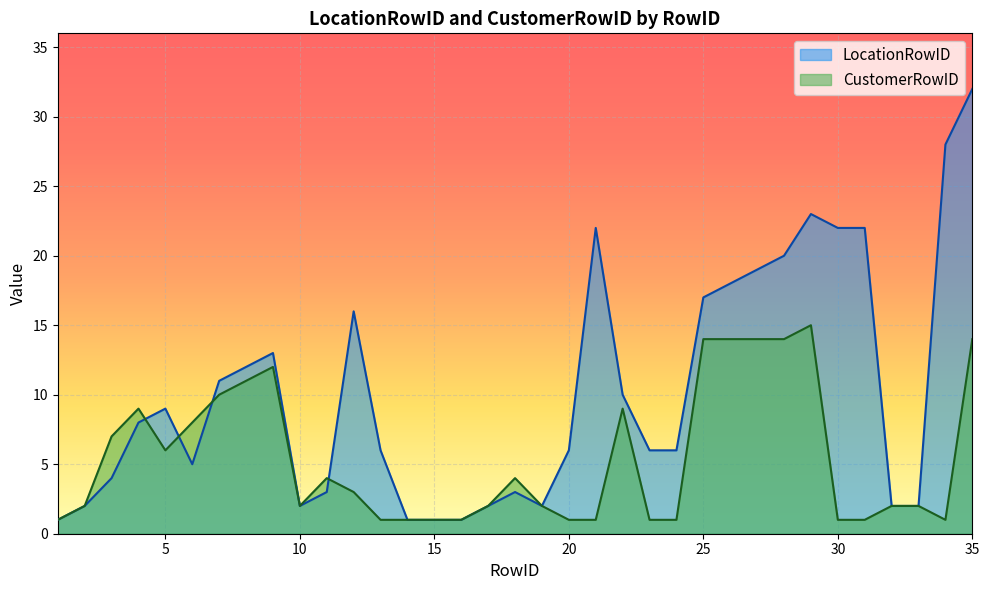

What is the value of the LocationRowID point at the 18th from the left?

3